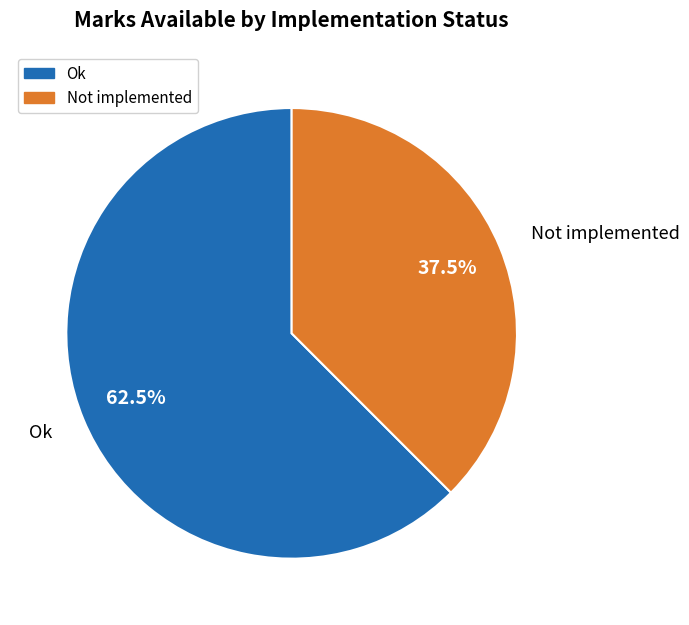

Does any single category account for the majority?

Yes